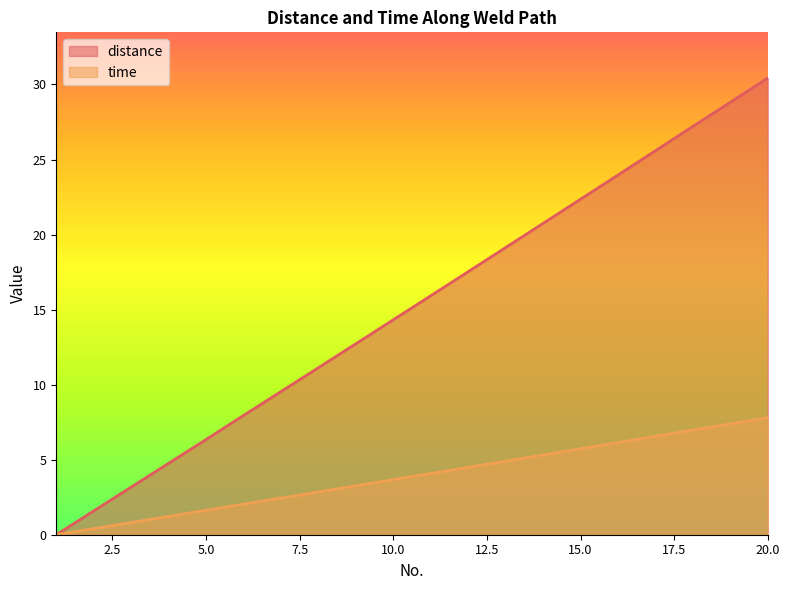

Which has a higher value, 6 or 19?

19